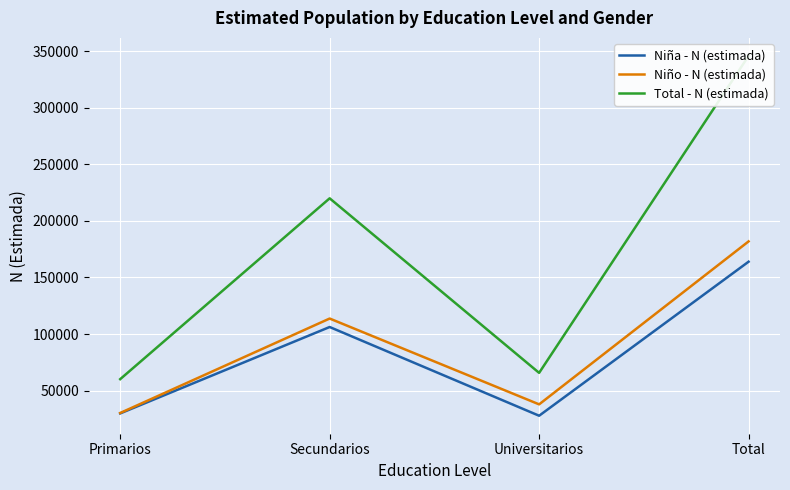

Rank the series at Primarios from lowest to highest value.

Niña - N (estimada), Niño - N (estimada), Total - N (estimada)